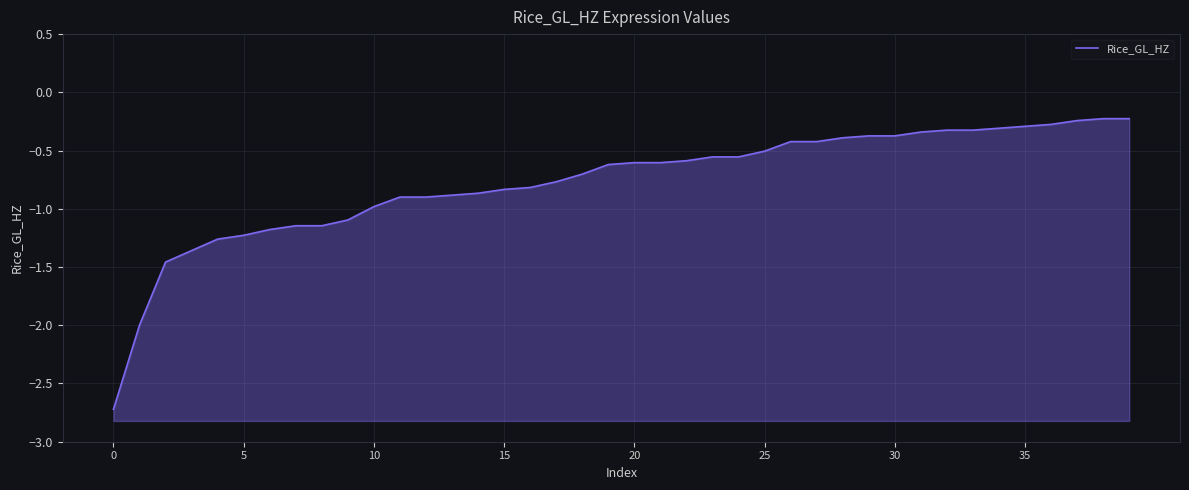

Read the value at 26.

-0.4